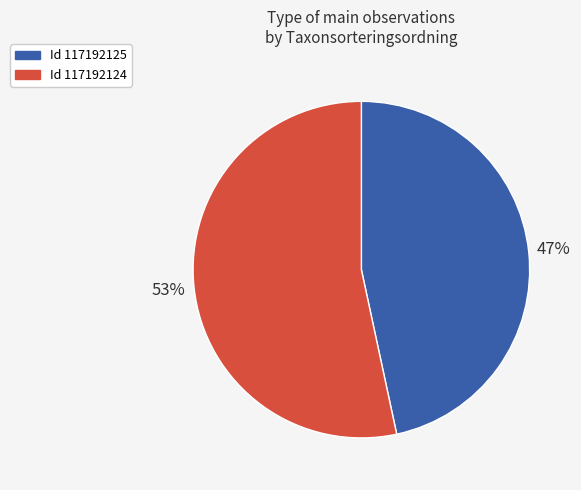

To the nearest percent, what is the average slice percentage?

50%